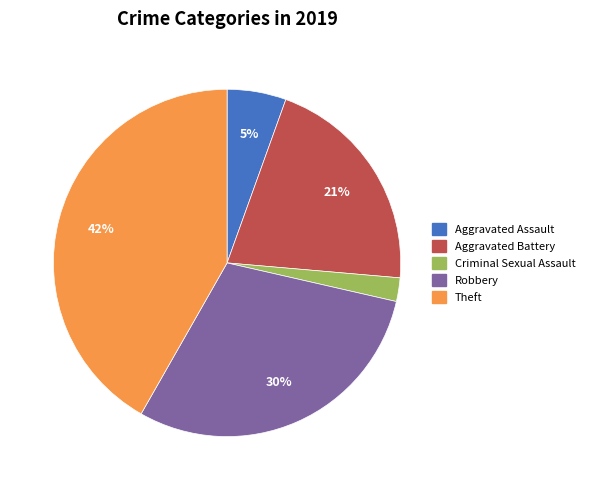

To the nearest percent, what portion does Theft represent?

42%